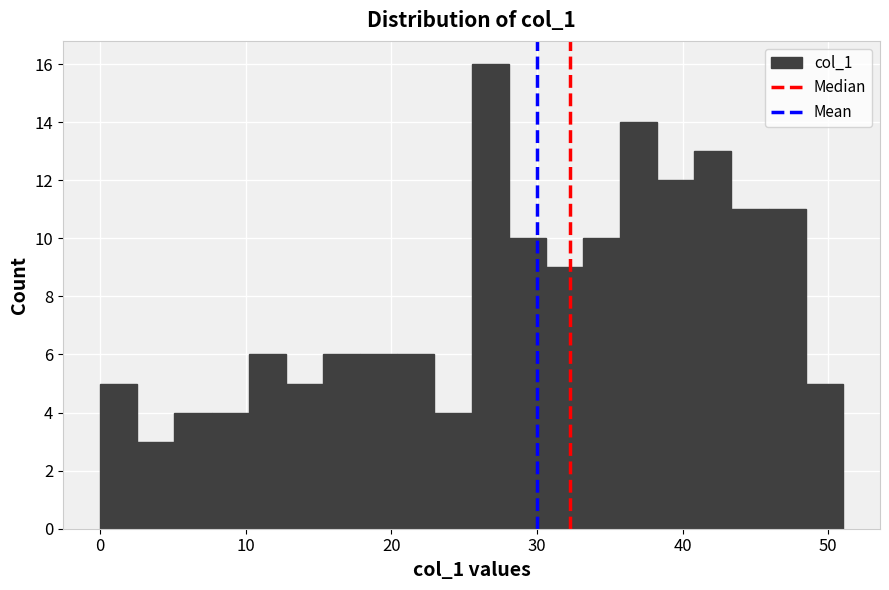

Read against the x-axis, roughly where is the centre of the tallest bar?

27